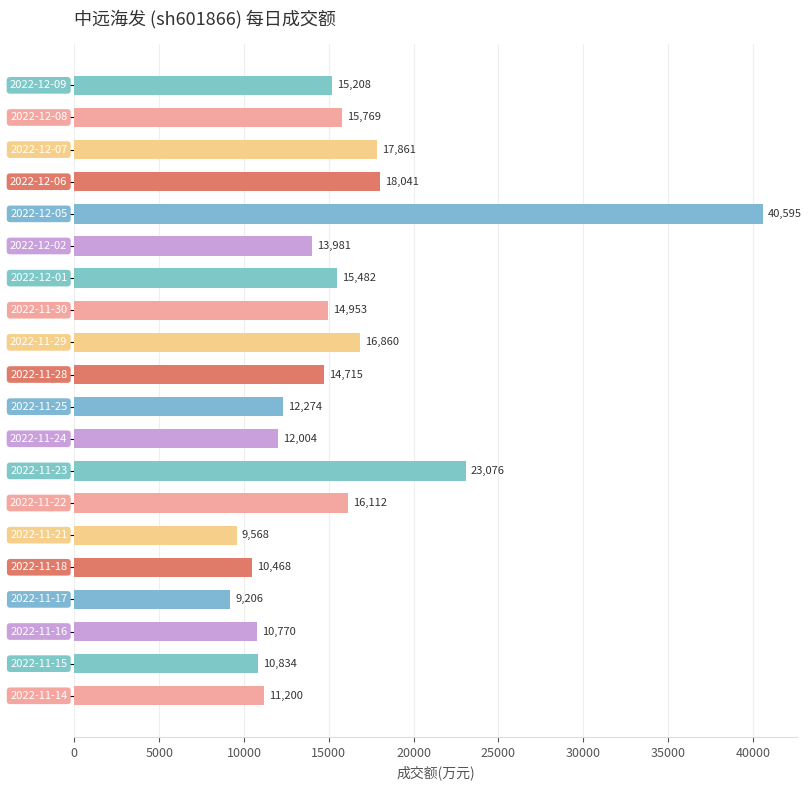

What is the smallest value displayed?

9206